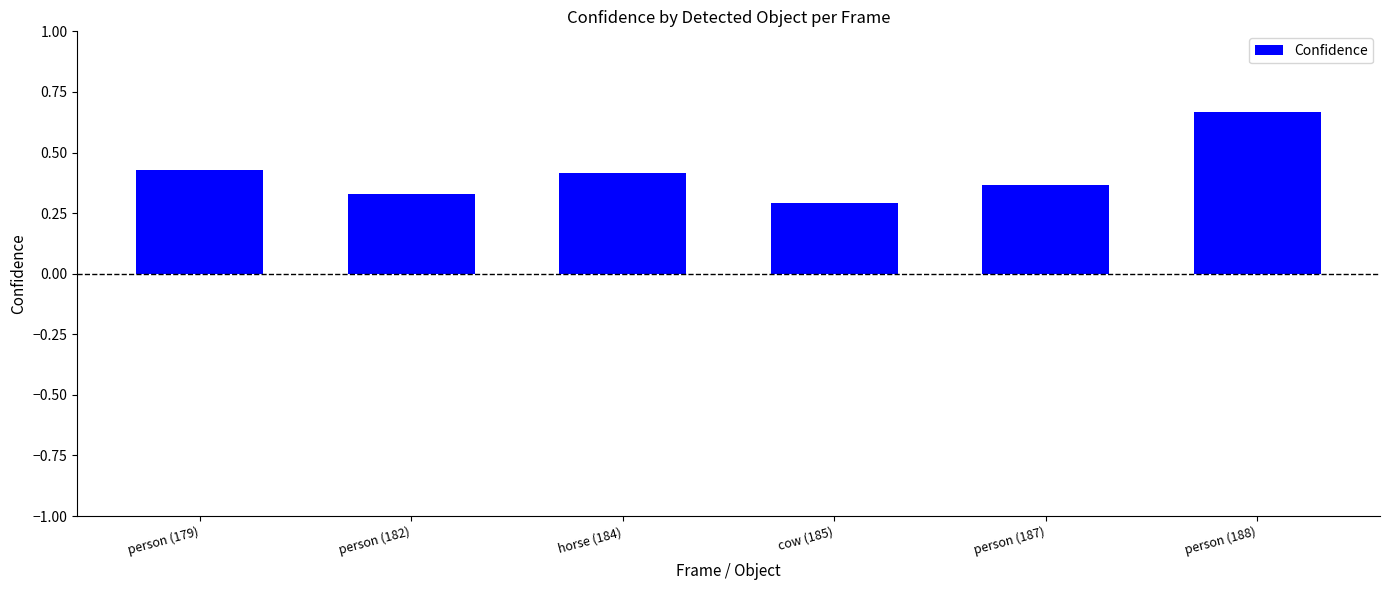

Which label corresponds to the smallest value in the chart?

cow (185)